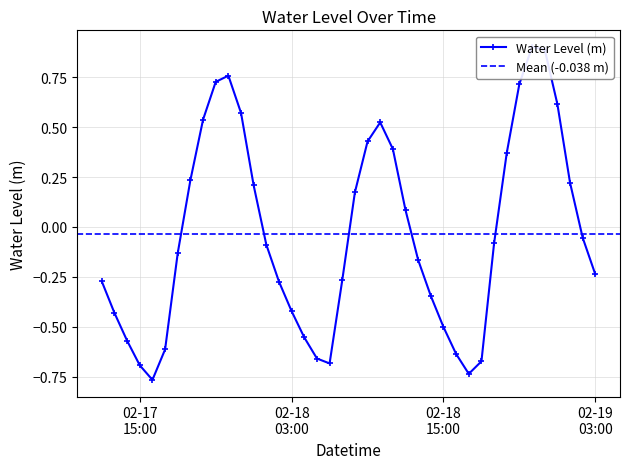

Reading left to right, list all the values displayed in this chart.

-0.3	-0.4	-0.6	-0.7	-0.8	-0.6	-0.1	0.2	0.5	0.7	0.8	0.6	0.2	-0.1	-0.3	-0.4	-0.6	-0.7	-0.7	-0.3	0.2	0.4	0.5	0.4	0.1	-0.2	-0.3	-0.5	-0.6	-0.7	-0.7	-0.1	0.4	0.7	0.9	0.9	0.6	0.2	-0.1	-0.2